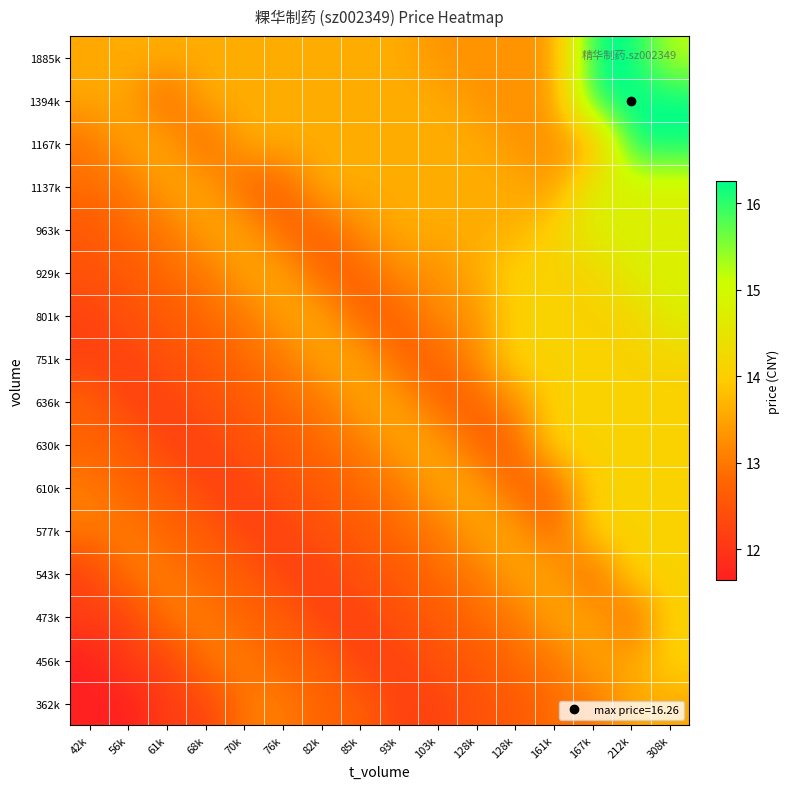

How many data points does each series have?

16